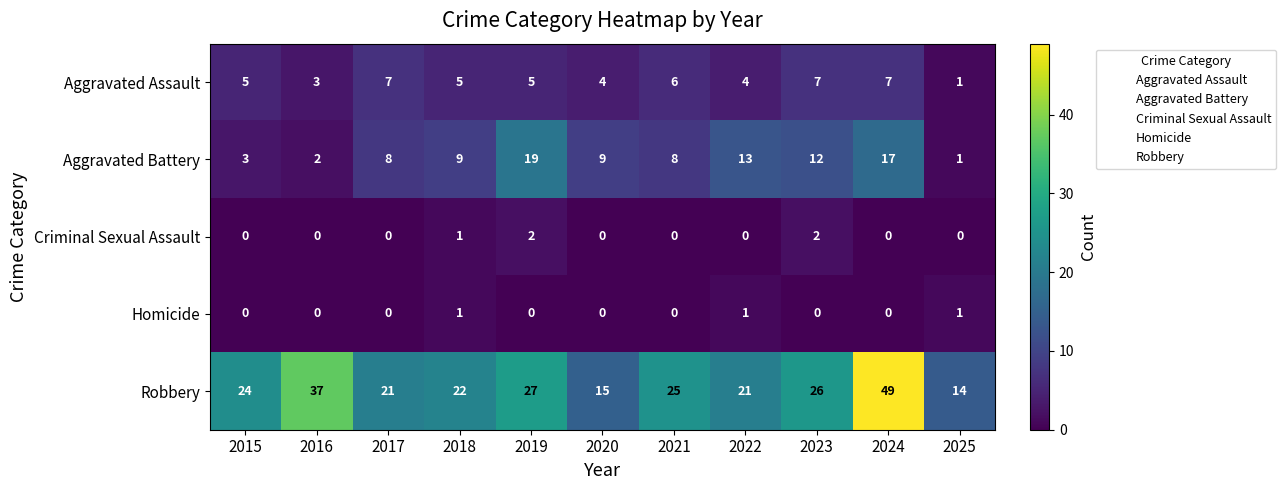

Which series has the largest total across all categories?

Robbery